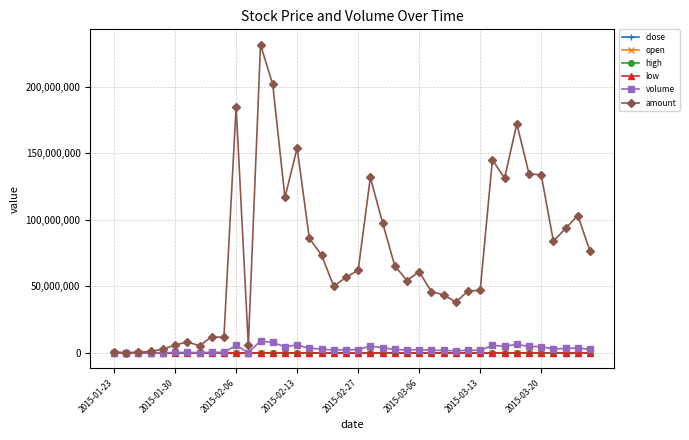

In volume, how many points are higher than both neighbors (excluding endpoints)?

10